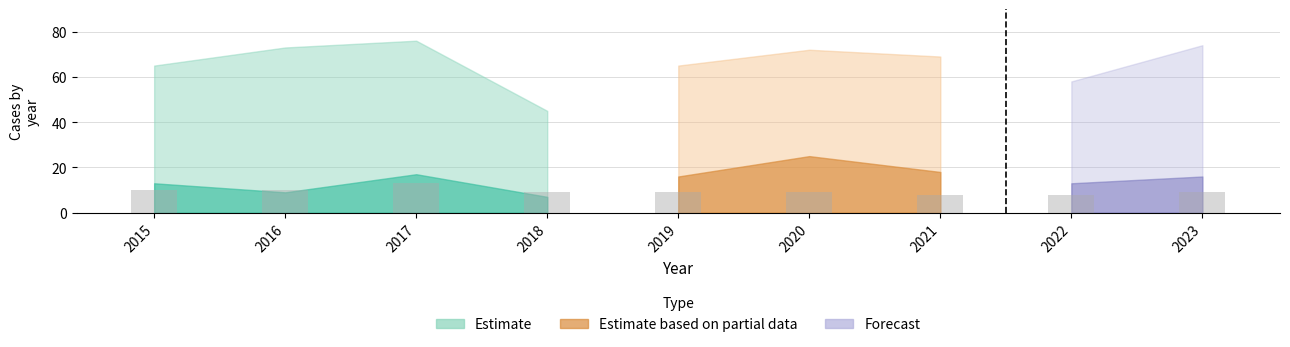

How many categories are shown in the chart?

9